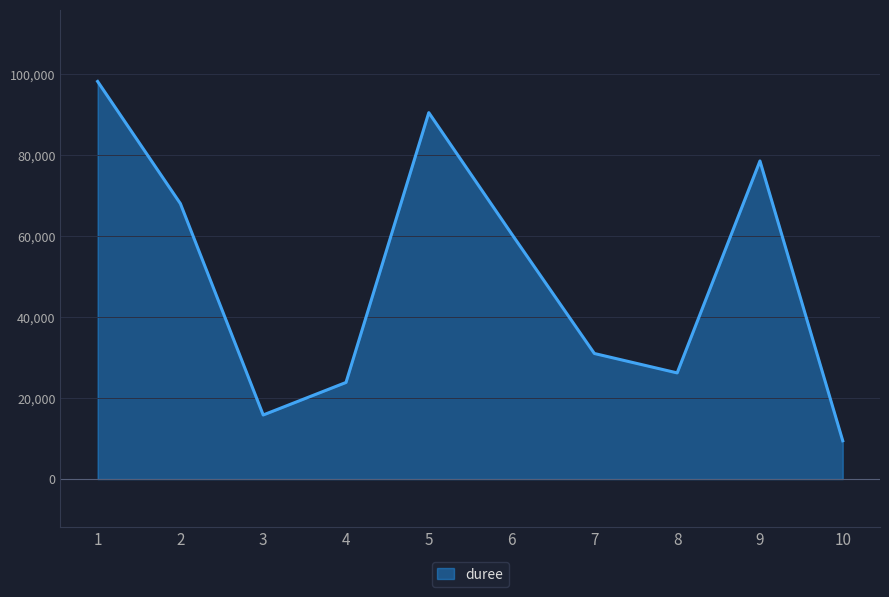

What is the minimum value shown in the chart?

9446